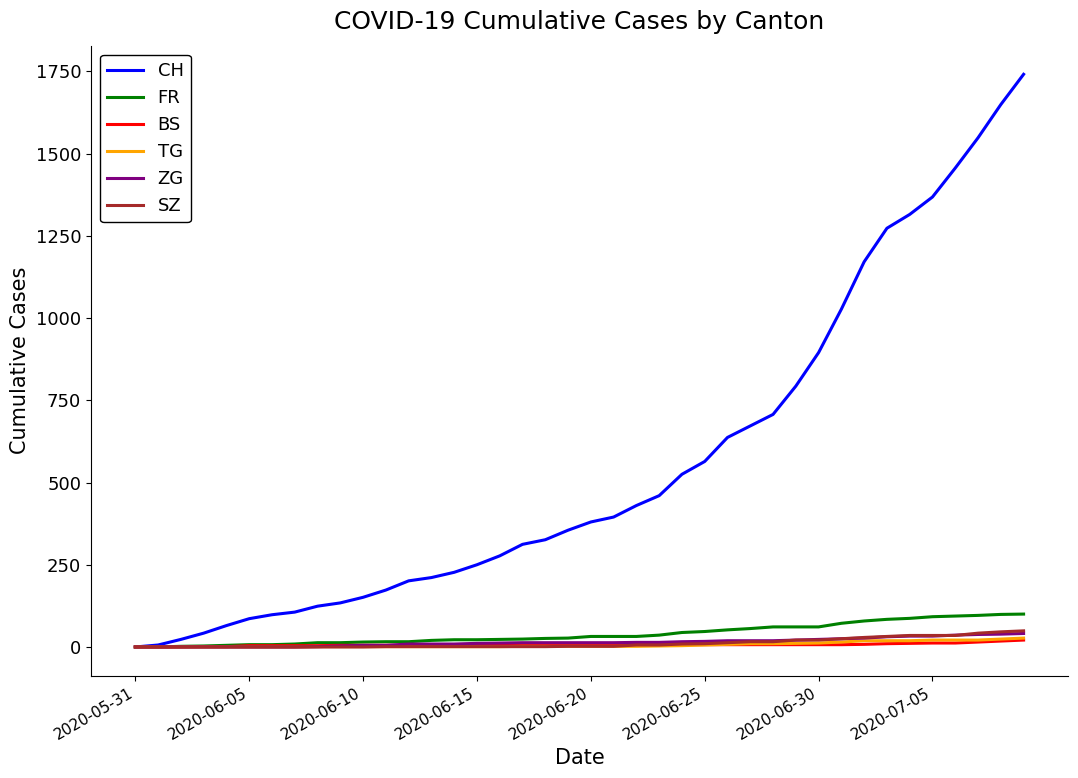

Which series has the largest range (max minus min)?

CH